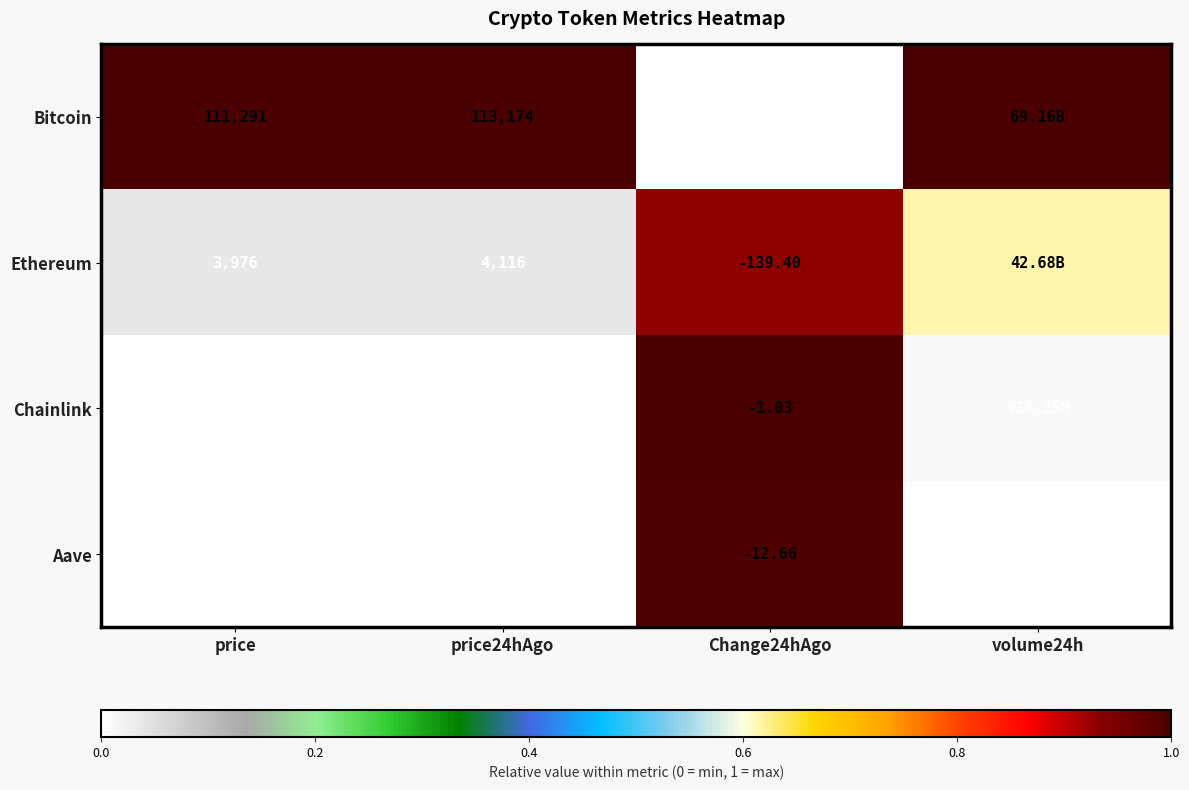

At price, list the series in order from largest to smallest.

Bitcoin, Ethereum, Aave, Chainlink